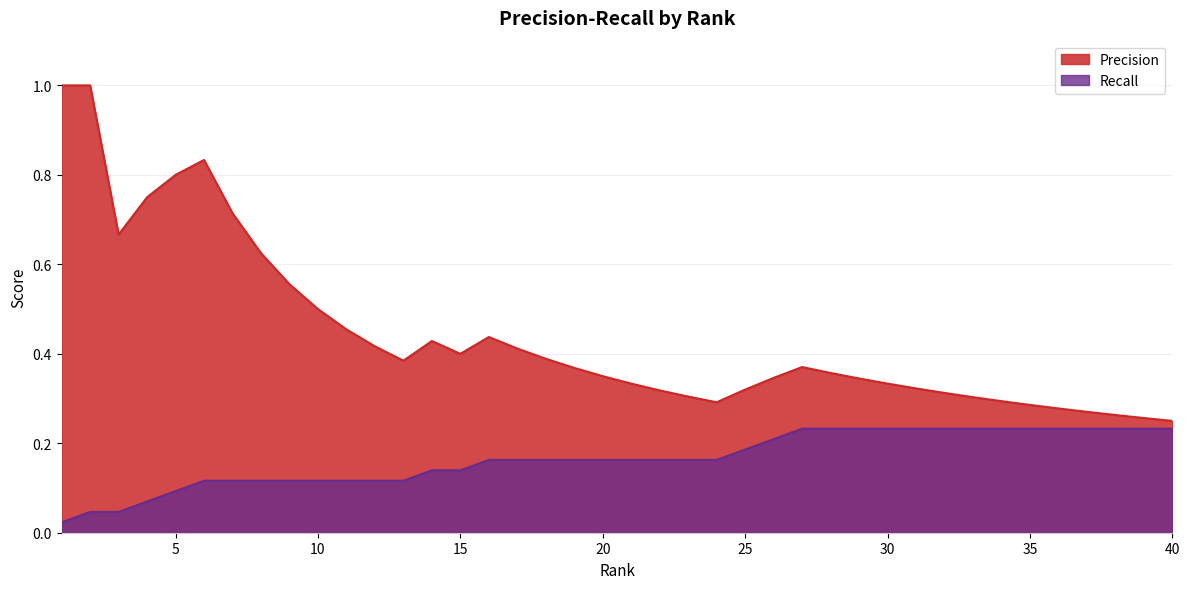

True or false: Precision has a value of 0.7 at 3.

True